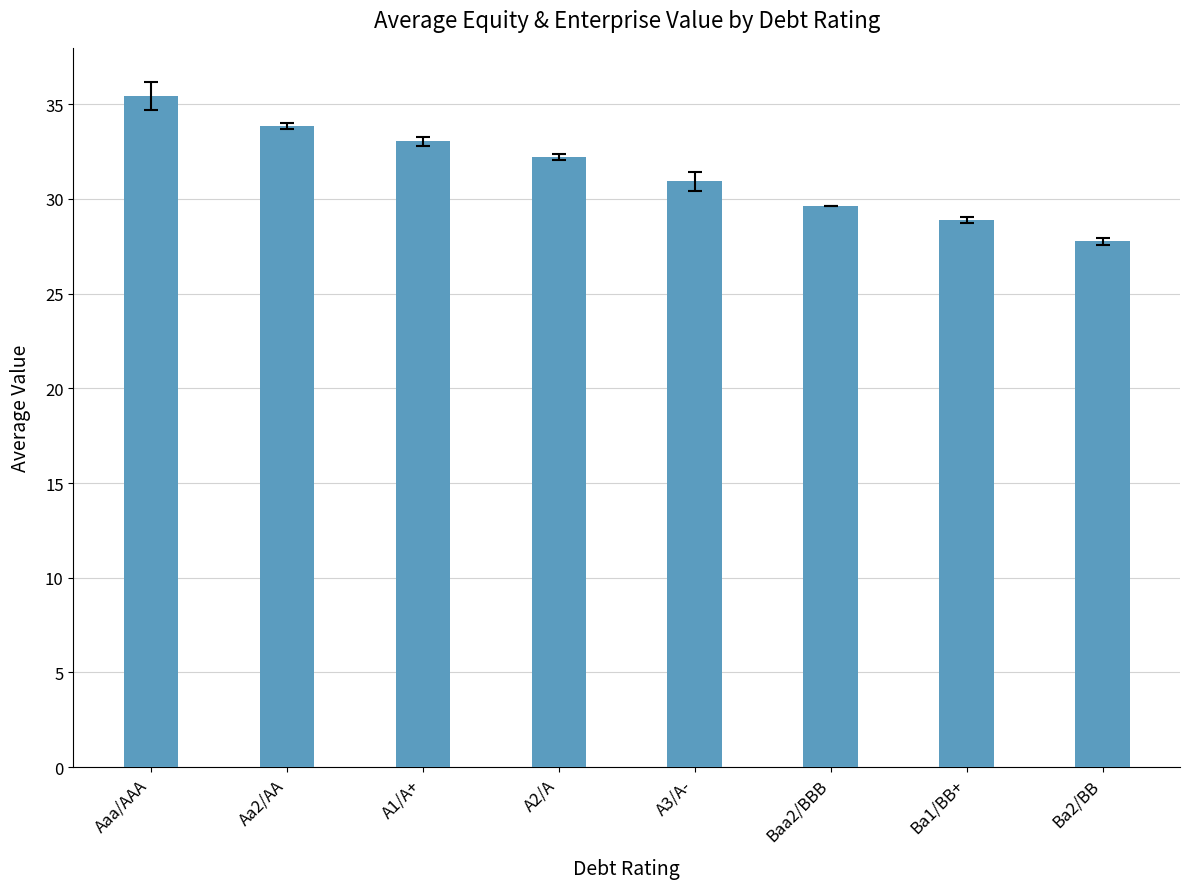

Where does the data first go above 32?

Aaa/AAA